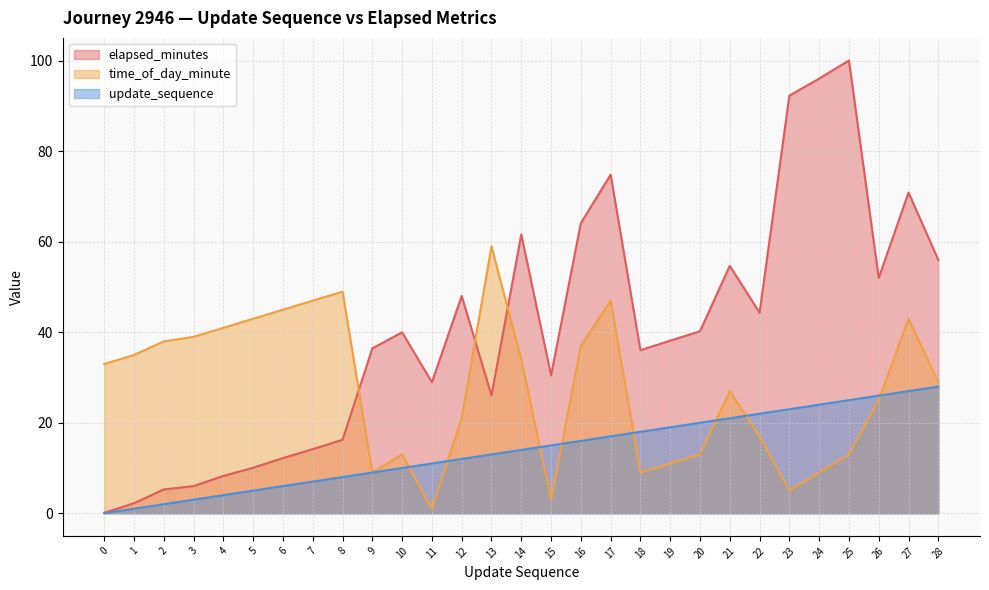

Rank the categories by time_of_day_minute value from highest to lowest.

13, 8, 7, 17, 6, 5, 27, 4, 3, 2, 16, 1, 14, 0, 28, 21, 26, 12, 22, 10, 20, 25, 19, 9, 18, 24, 23, 15, 11